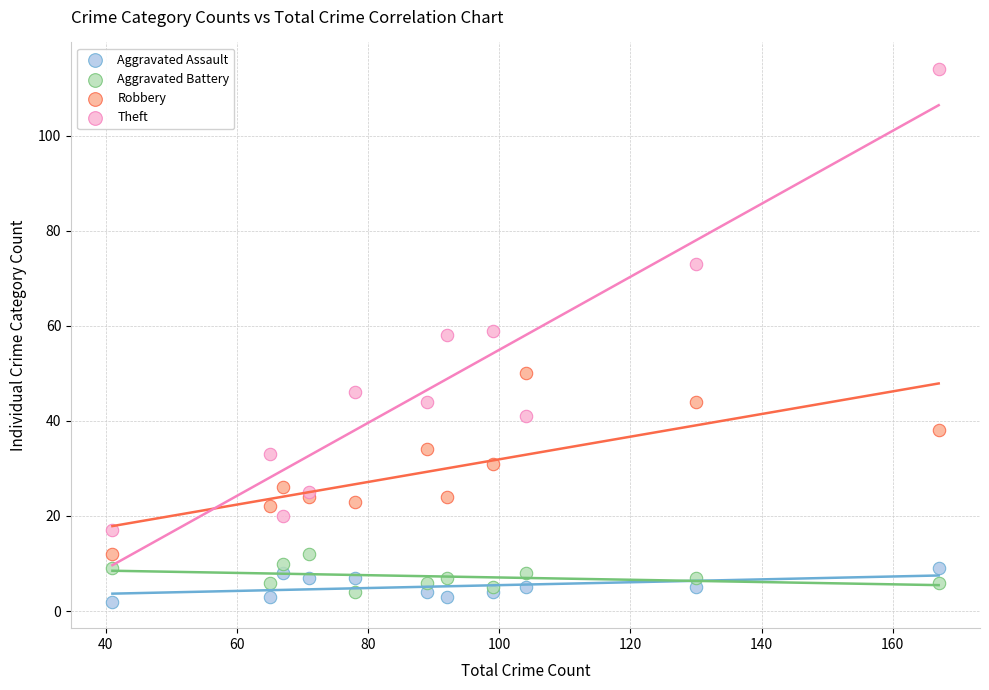

Which series reaches the maximum Y coordinate?

Theft